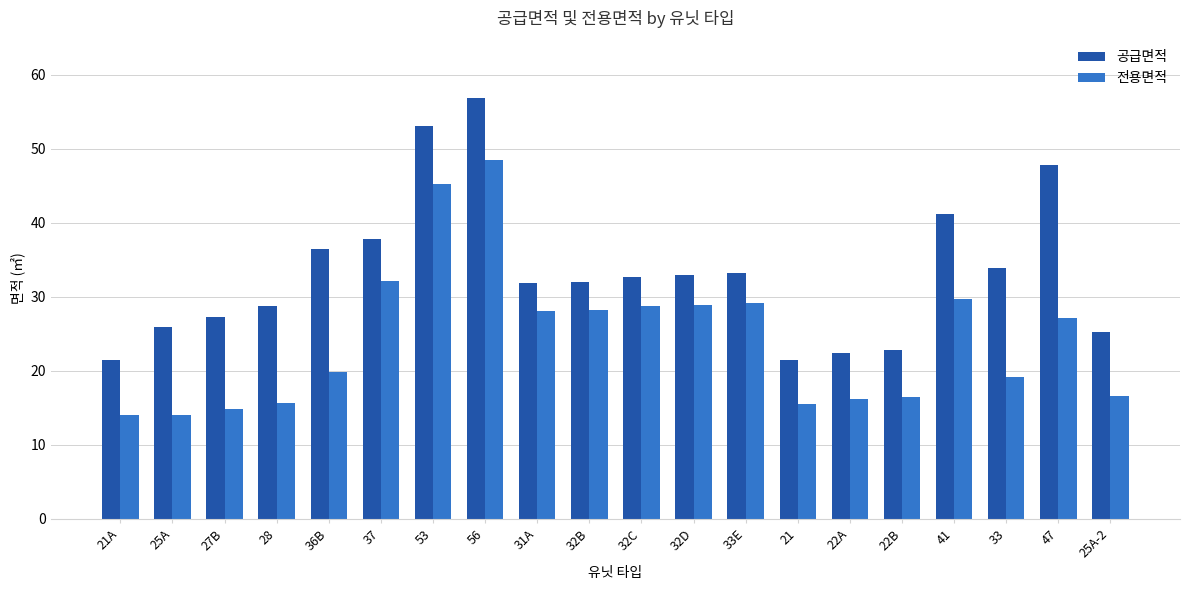

Between 37 and 21, which series saw the biggest shift?

전용면적